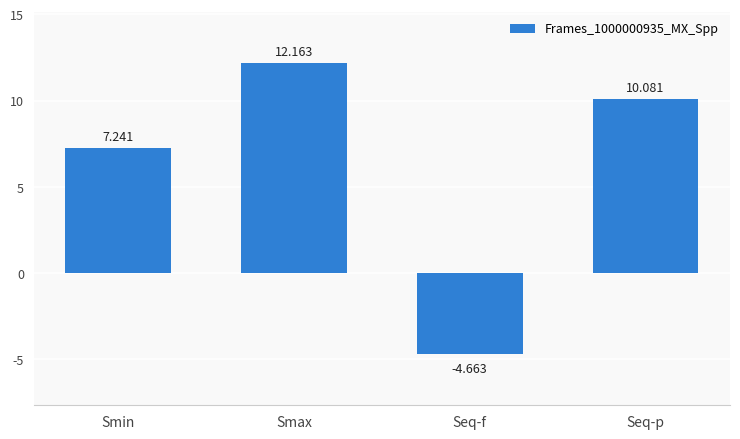

What is the label of the 3rd bar from the right?

Smax